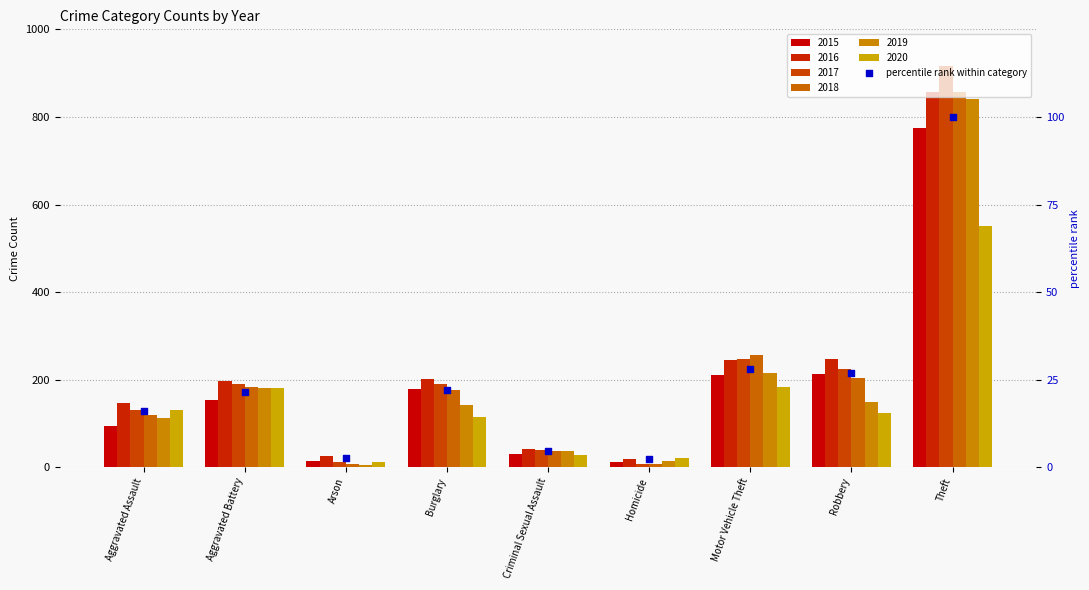

What is the change in value from Aggravated Assault to Theft?

+84.1